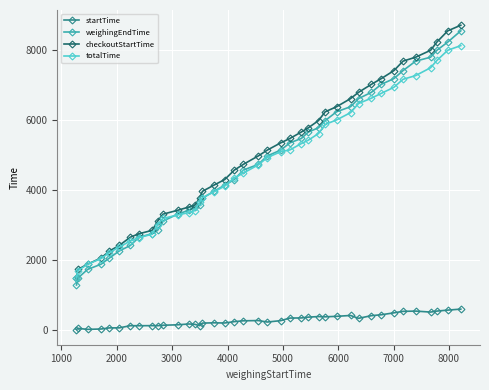

True or false: weighingEndTime and startTime cross at least once.

False